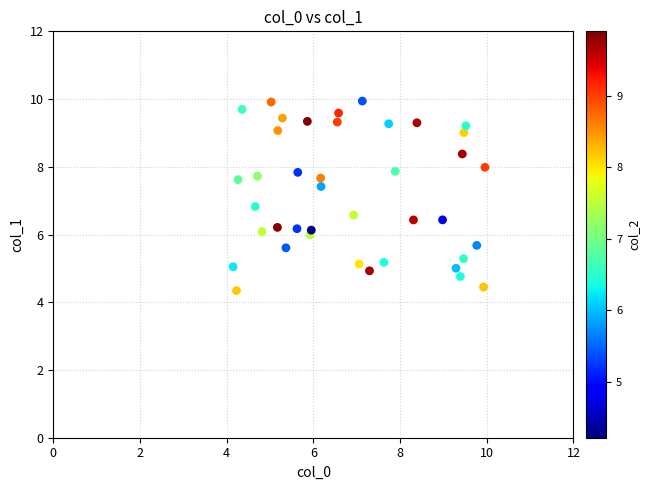

What Y value in the scatter plot is closest to 7?

6.8